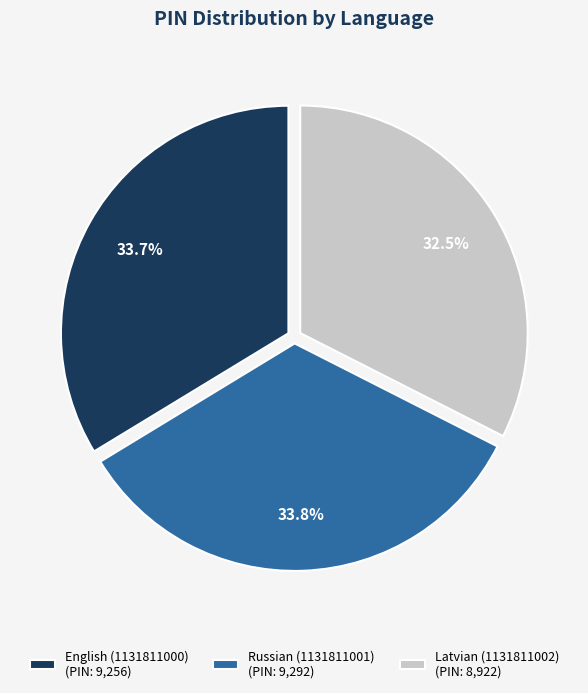

What is the ratio of the value at Russian (1131811001) to the value at Latvian (1131811002)?

1.0